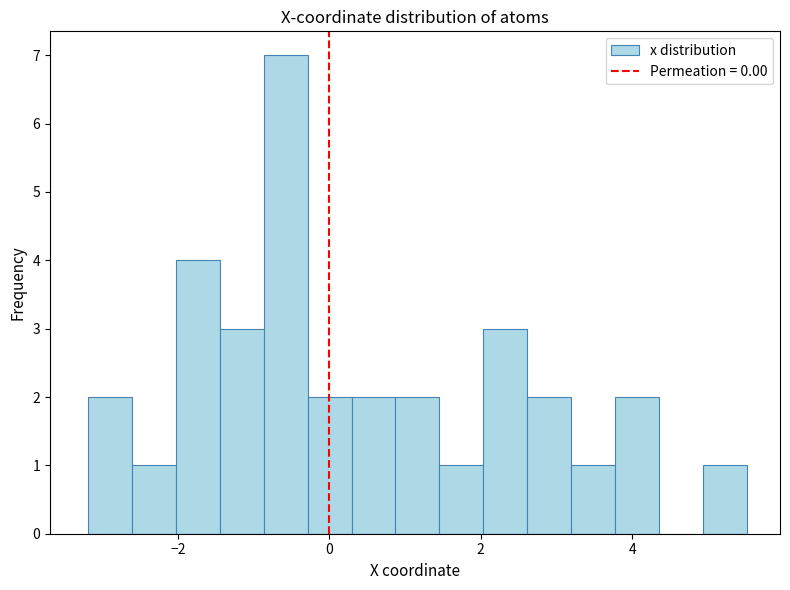

Read against the x-axis, roughly where is the centre of the tallest bar?

-0.6